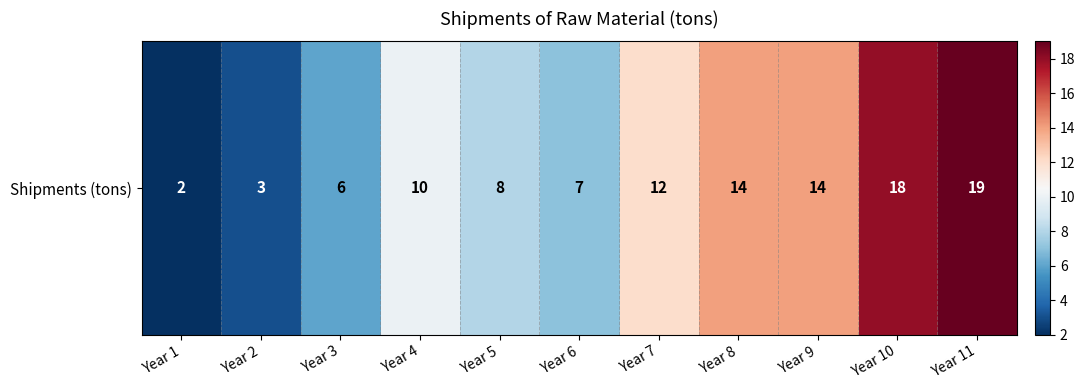

How many data points are above 10?

5